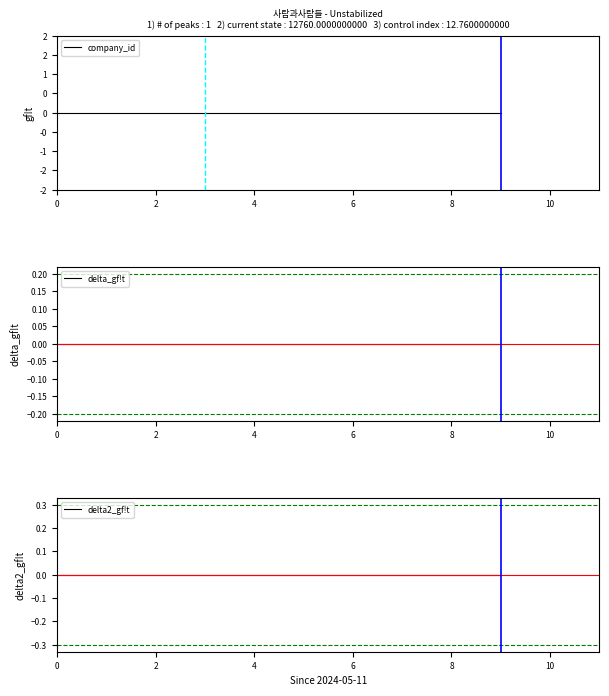

True or false: delta2_gf!t and delta_gf!t intersect in this chart.

False